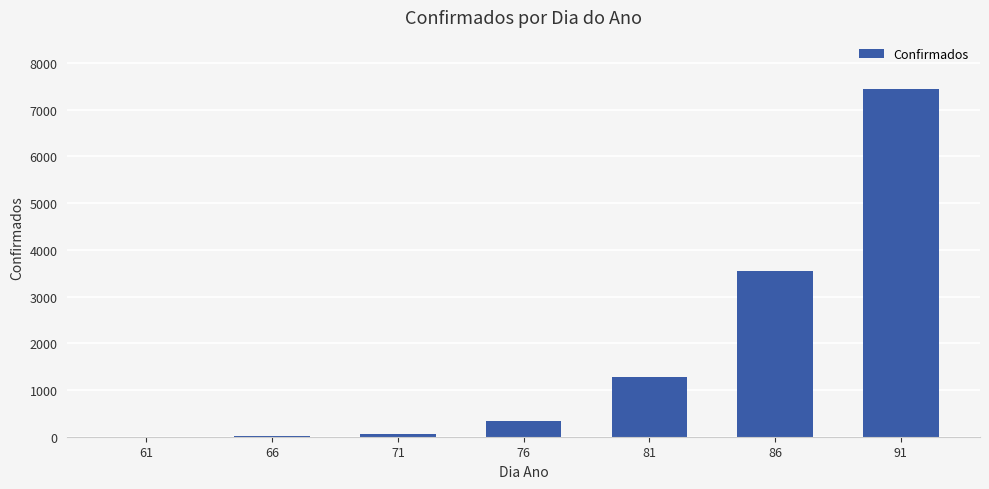

Does the chart contain stacked bars?

No